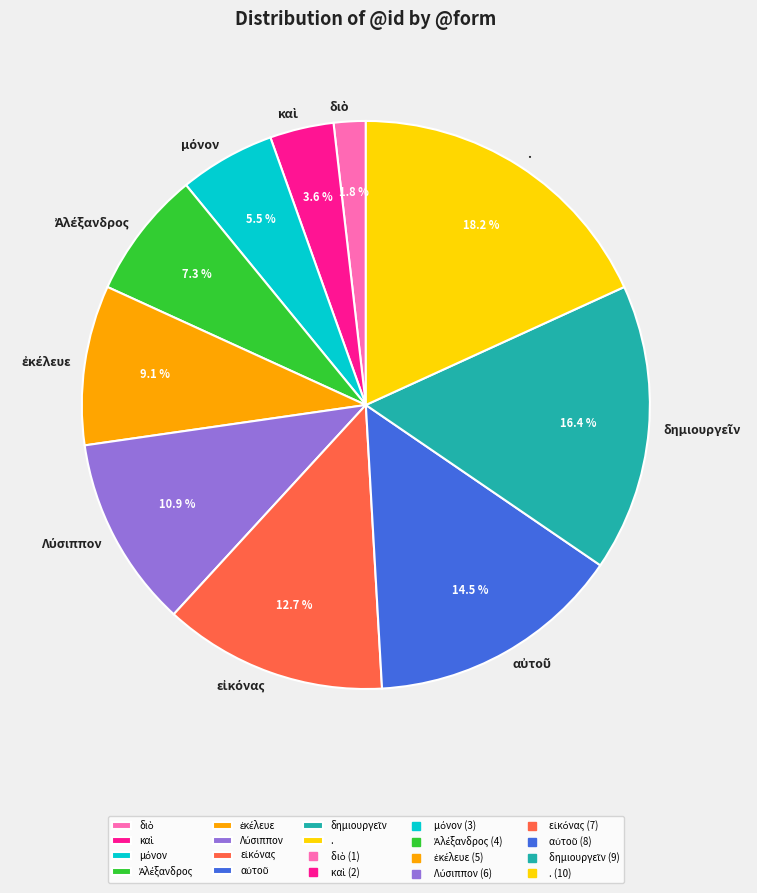

What is the largest slice in the pie chart?

.